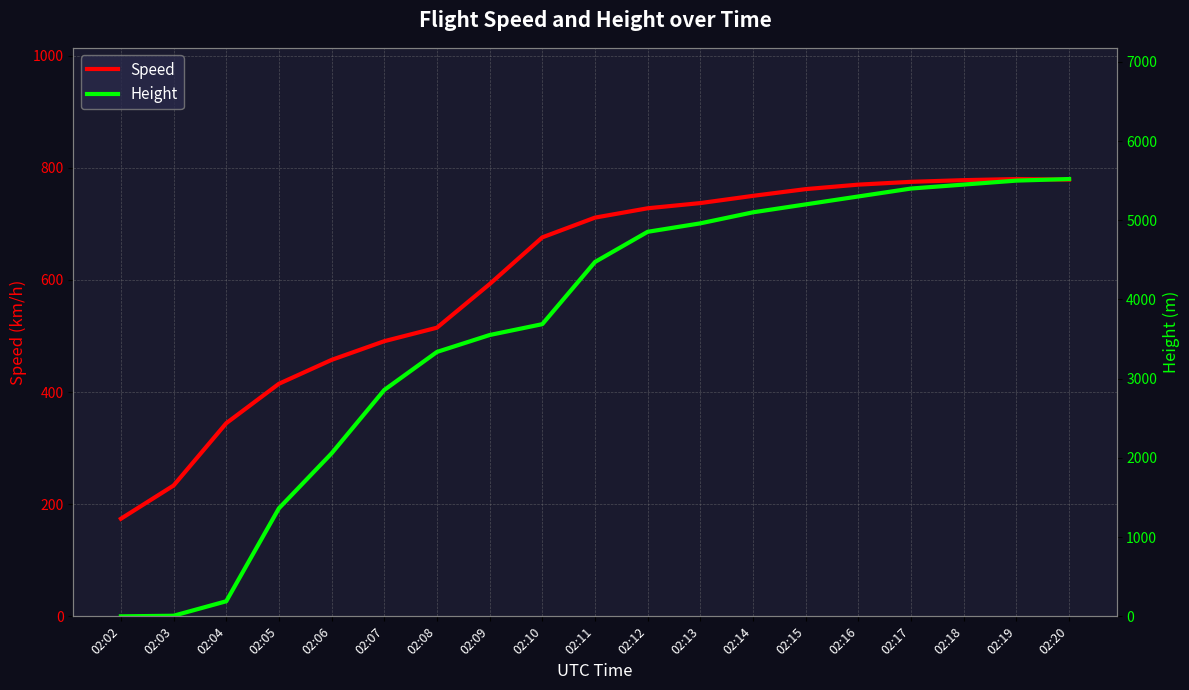

What is the difference between the second highest and second lowest values in the Speed series?

545.6